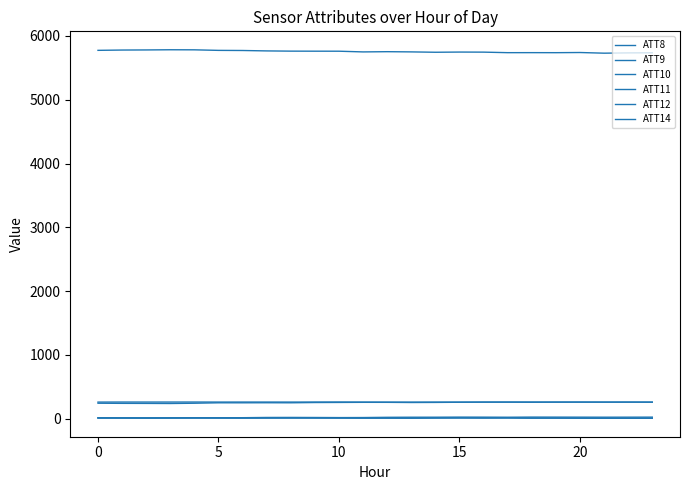

After their last crossing, which series has the higher values: ATT12 or ATT14?

ATT12